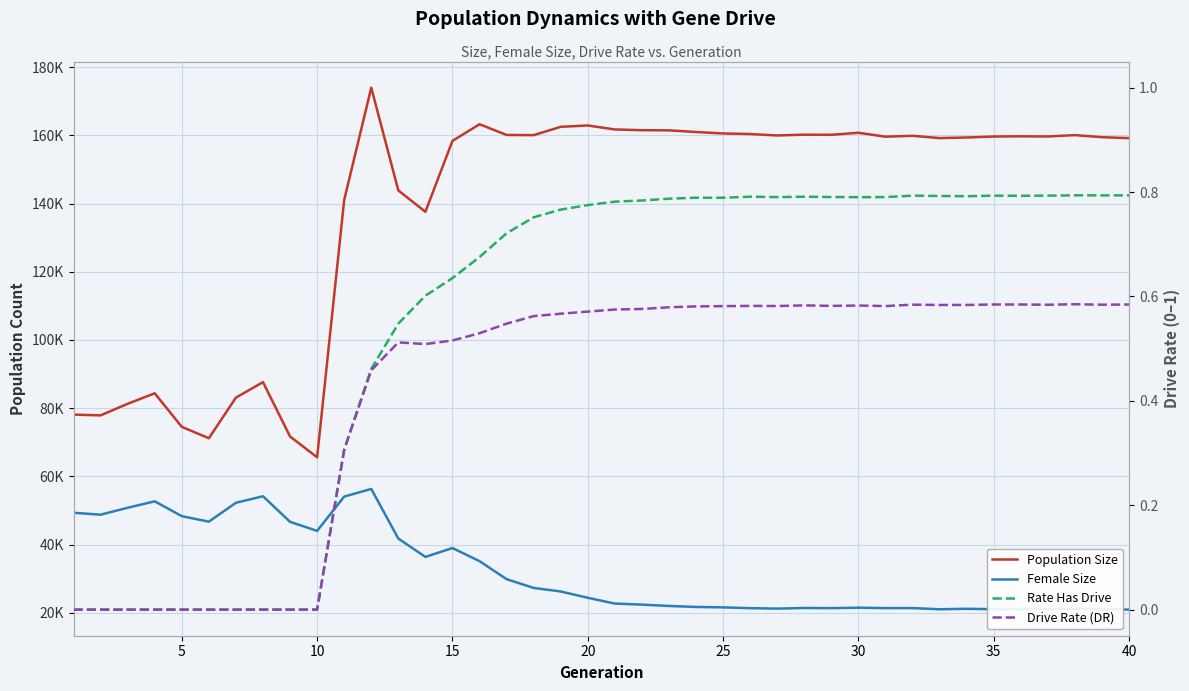

True or false: Female Size and Rate Has Drive cross at least once.

False